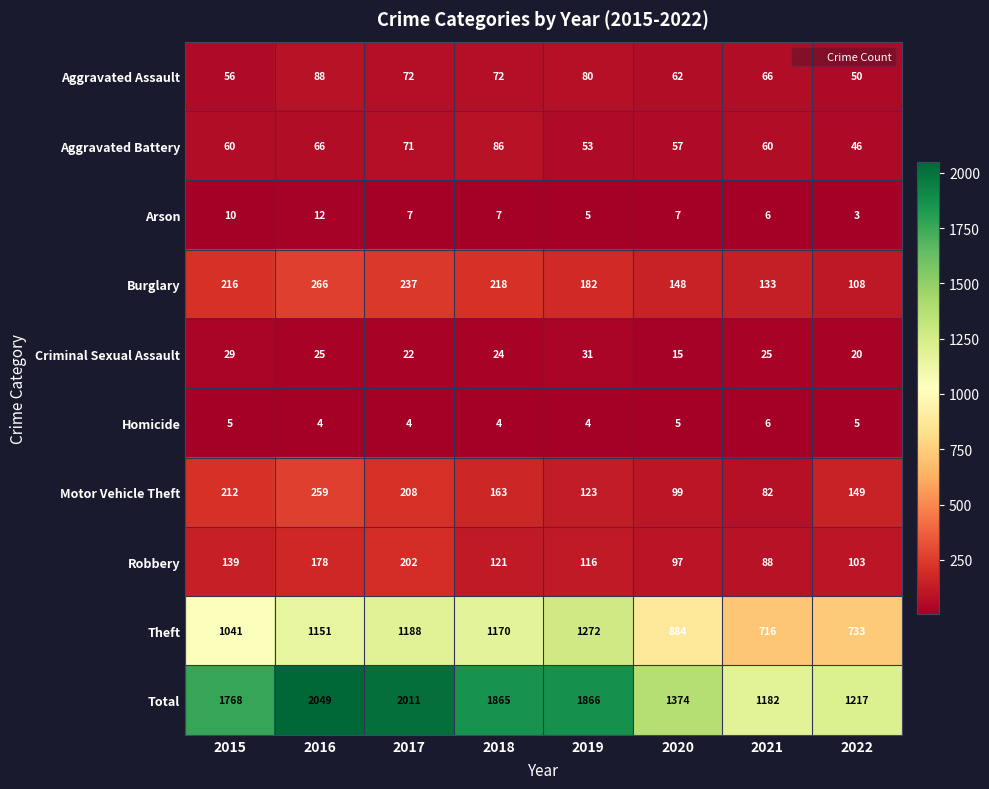

What is the maximum value shown in the chart?

2049